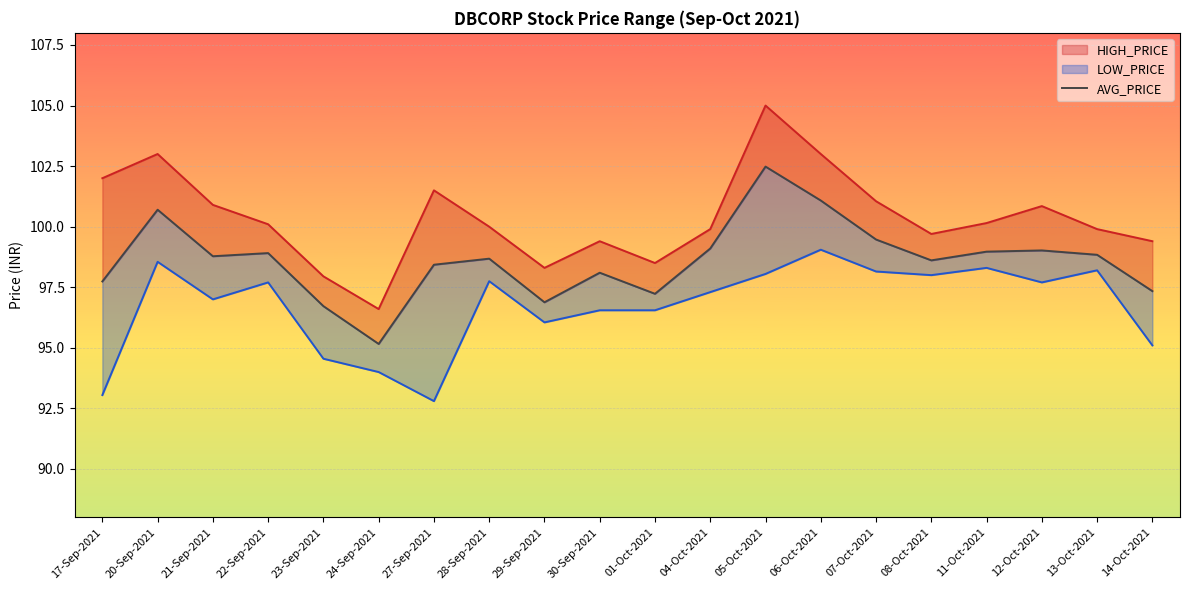

At 06-Oct-2021, list the series in order from smallest to largest.

LOW_PRICE, AVG_PRICE, HIGH_PRICE